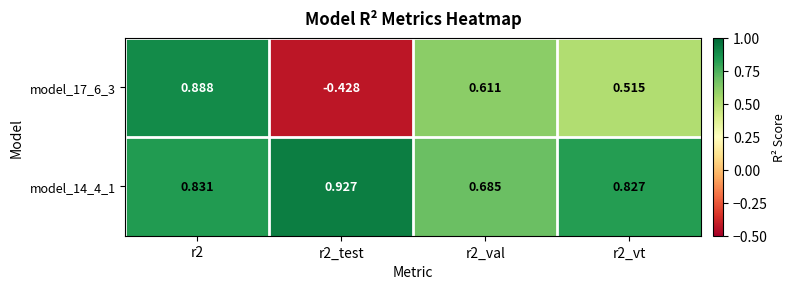

Is the value of model_17_6_3 at r2_vt greater than the value of model_14_4_1 at r2_vt?

No